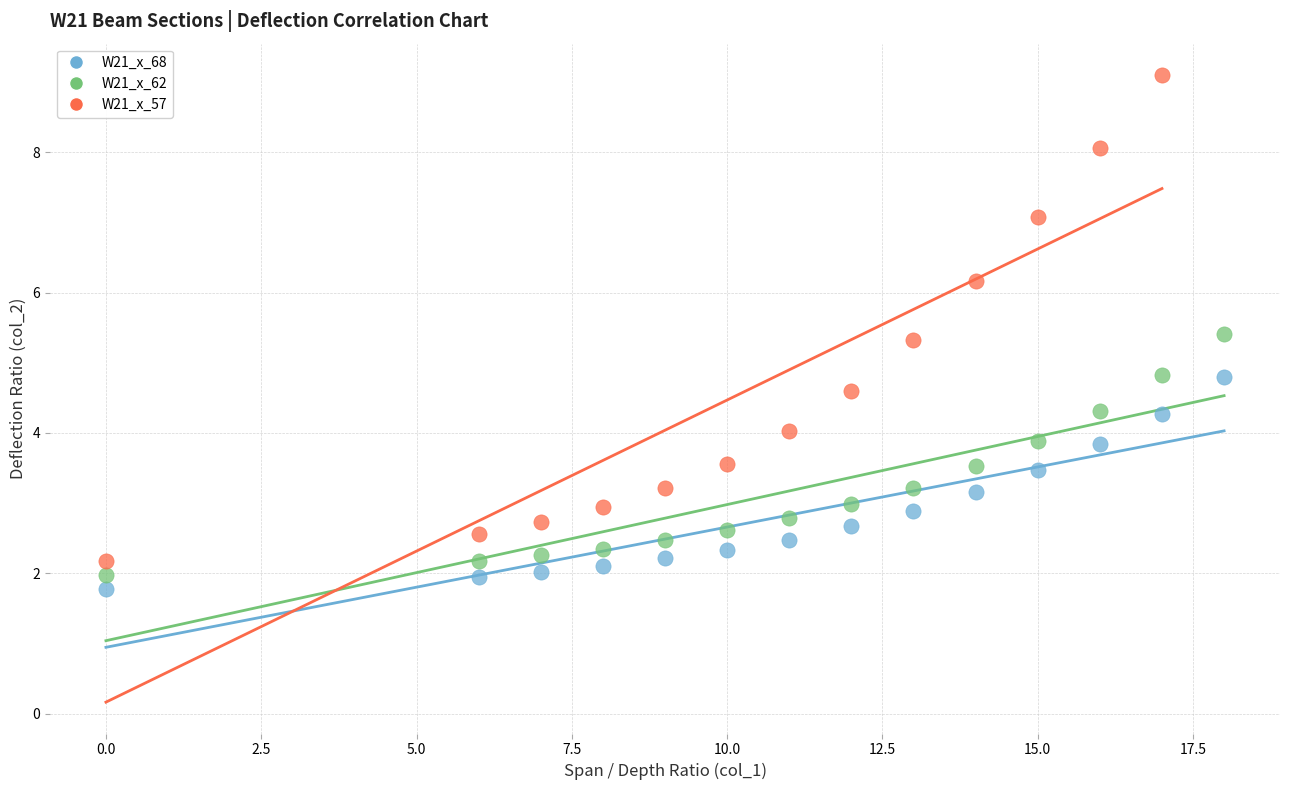

Which series contains the highest Y value?

W21_x_57